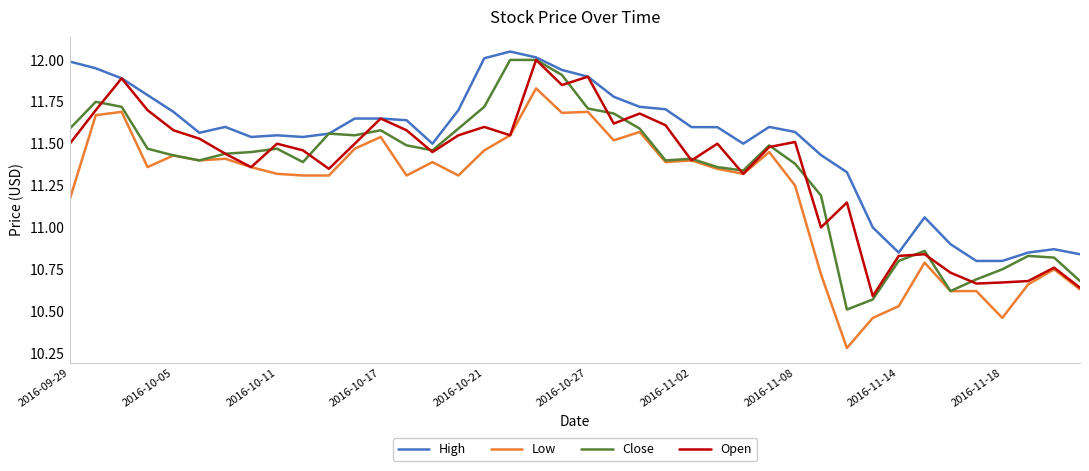

Which series has the largest total across all categories?

High